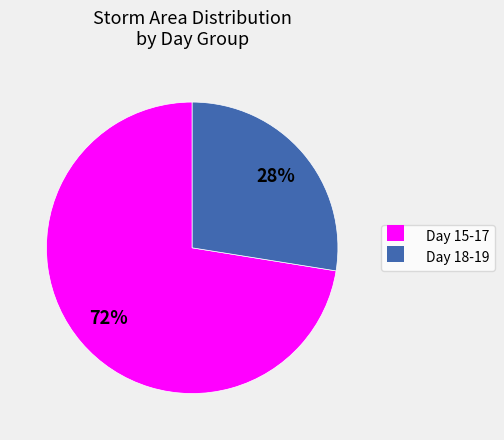

Is the sum of Day 18-19 and Day 15-17 greater than half?

Yes